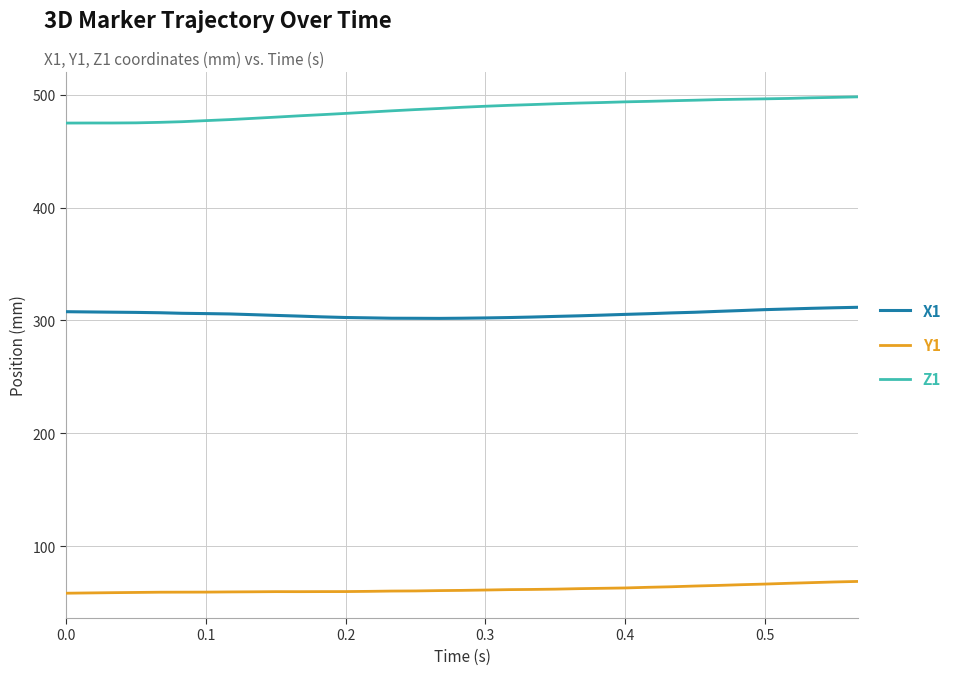

True or false: X1 and Z1 cross at least once.

False